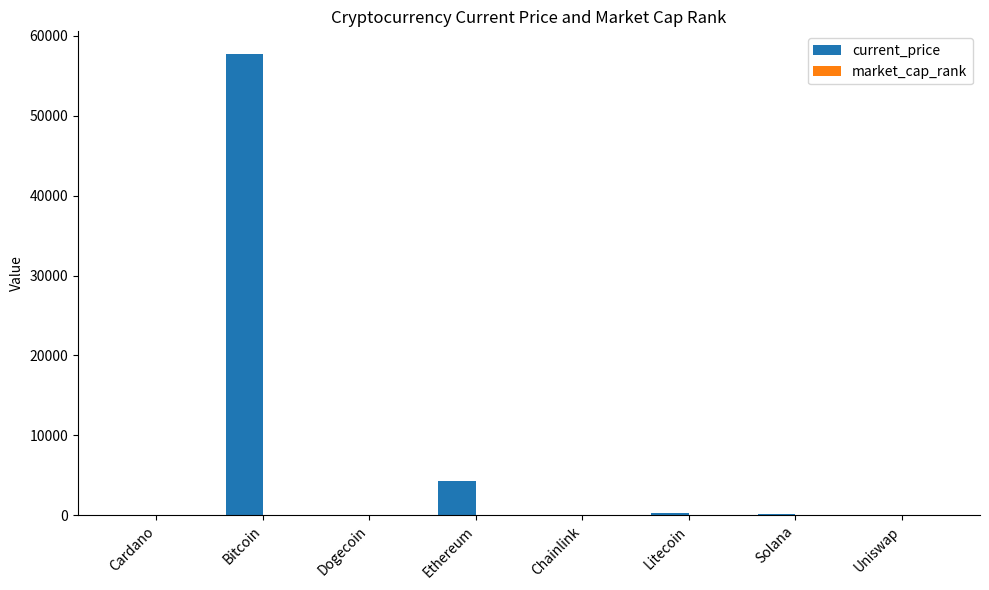

How many values in the current_price series exceed 209?

4